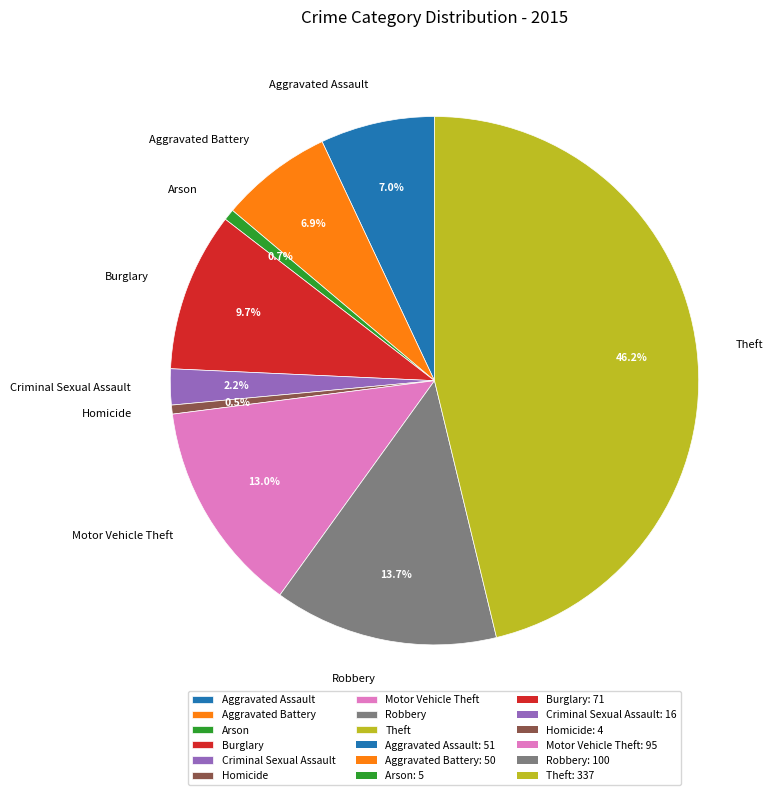

To the nearest percent, what is the combined percentage of Theft and Burglary?

56%